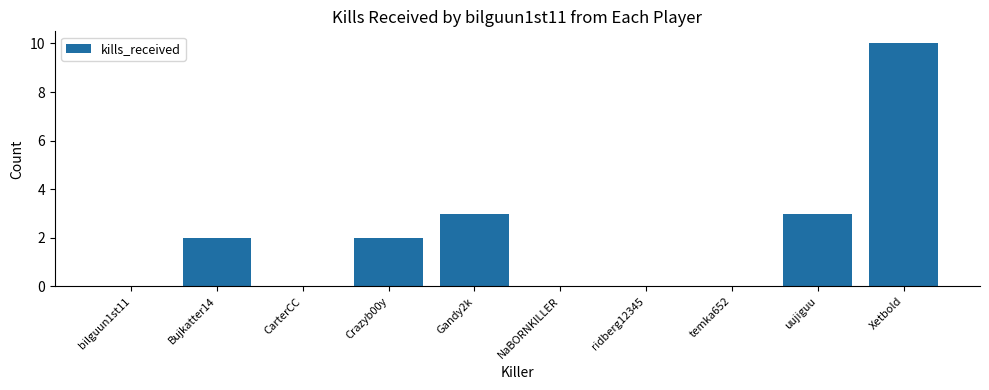

Is it true that the value at uujiguu is 5?

False